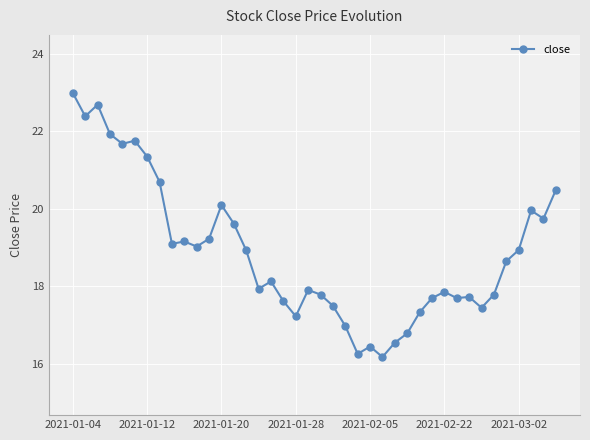

What is the average value?

18.9